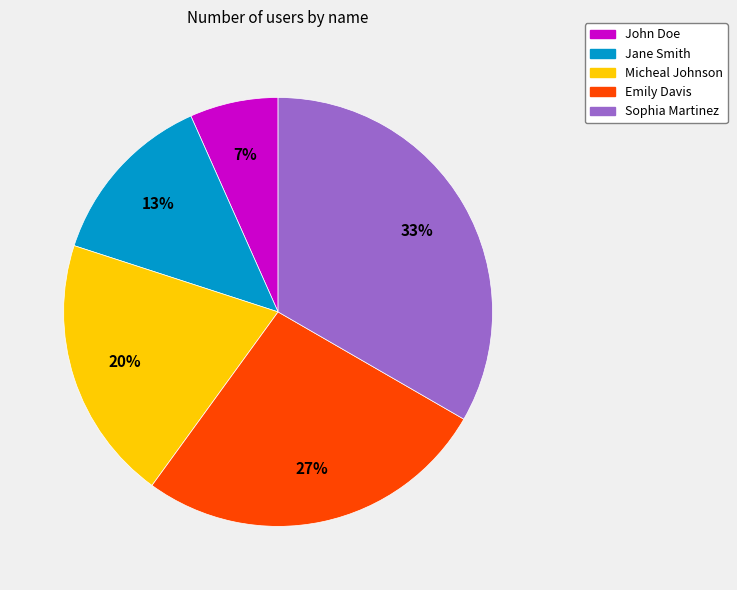

Do Sophia Martinez and Emily Davis together represent more than half of the pie?

Yes